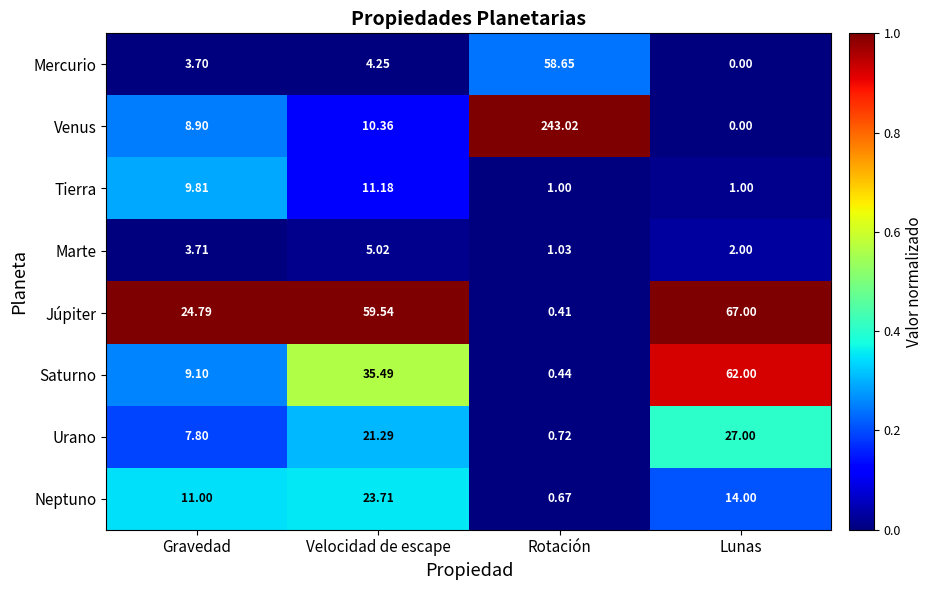

At which category does the chart reach its peak across all series?

Rotación